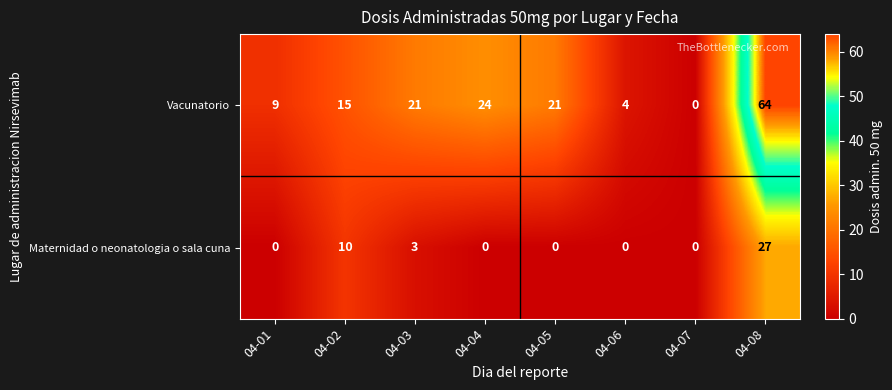

Count the number of categories in the chart.

8